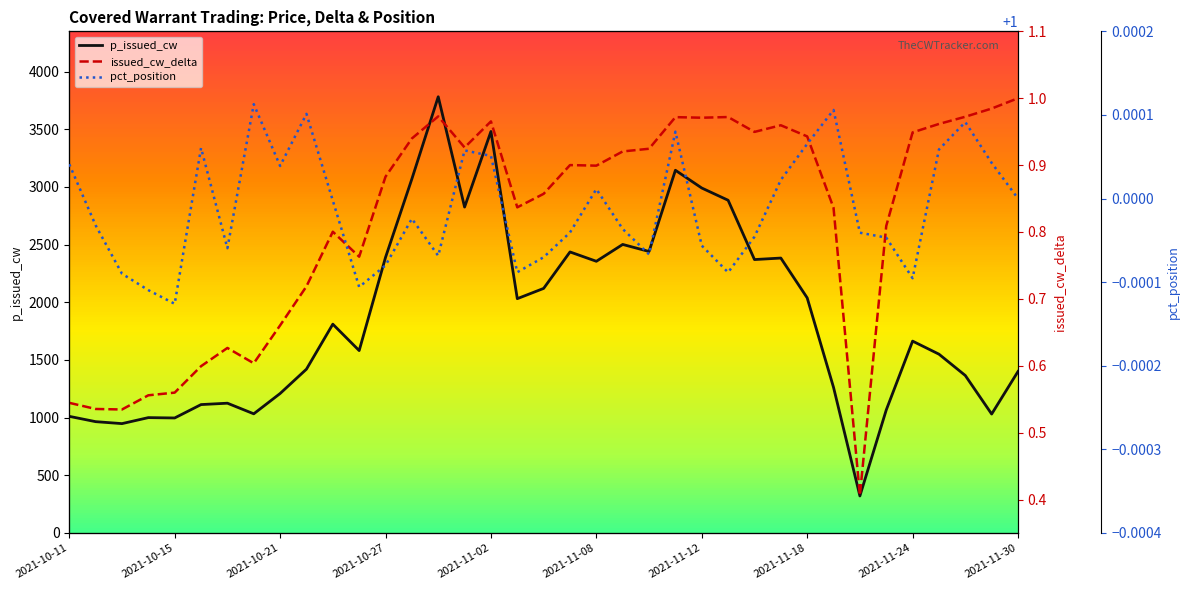

True or false: p_issued_cw and pct_position intersect in this chart.

False